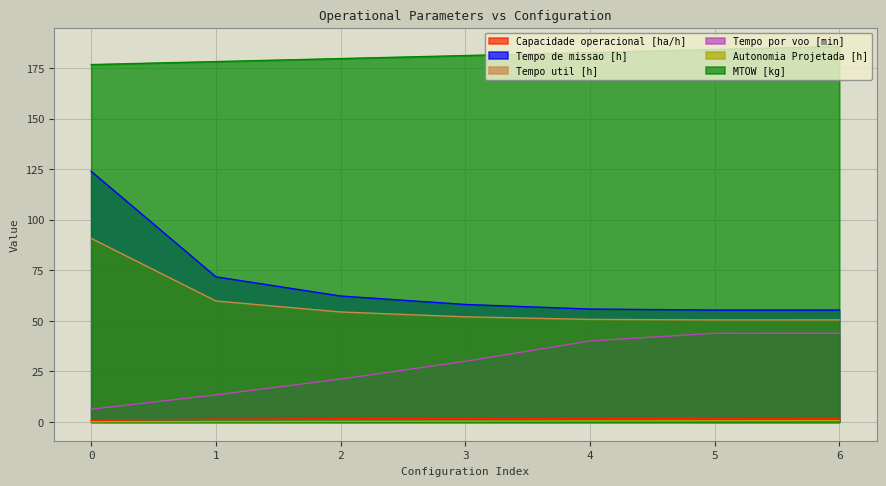

Which series has the largest total across all categories?

MTOW [kg]